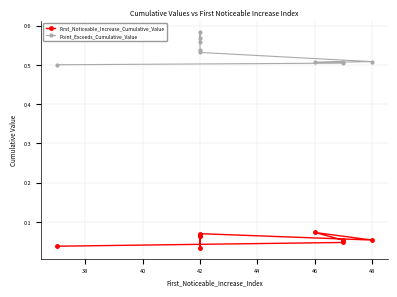

What is the highest value of the First_Noticeable_Increase_Cumulative_Value series?

0.1